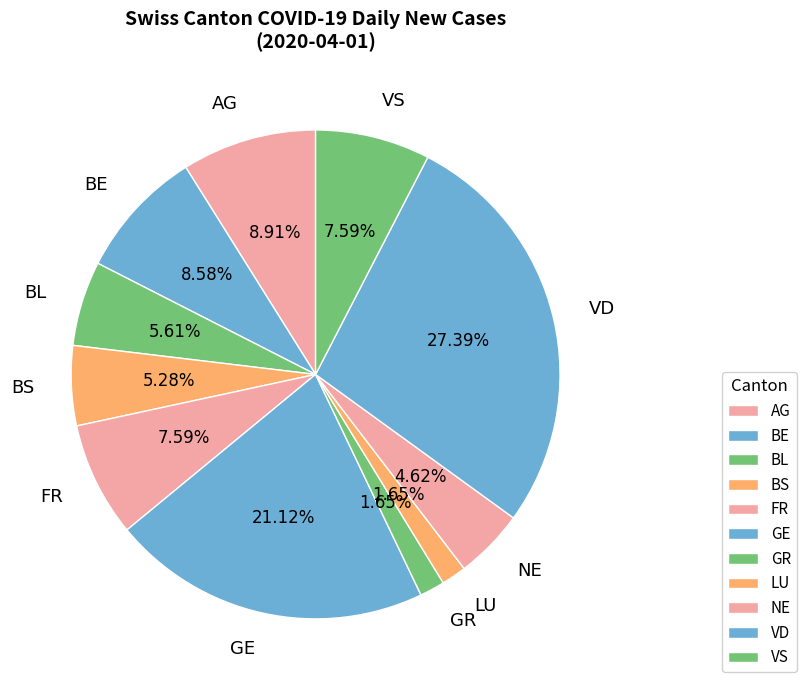

What is the largest slice in the pie chart?

VD